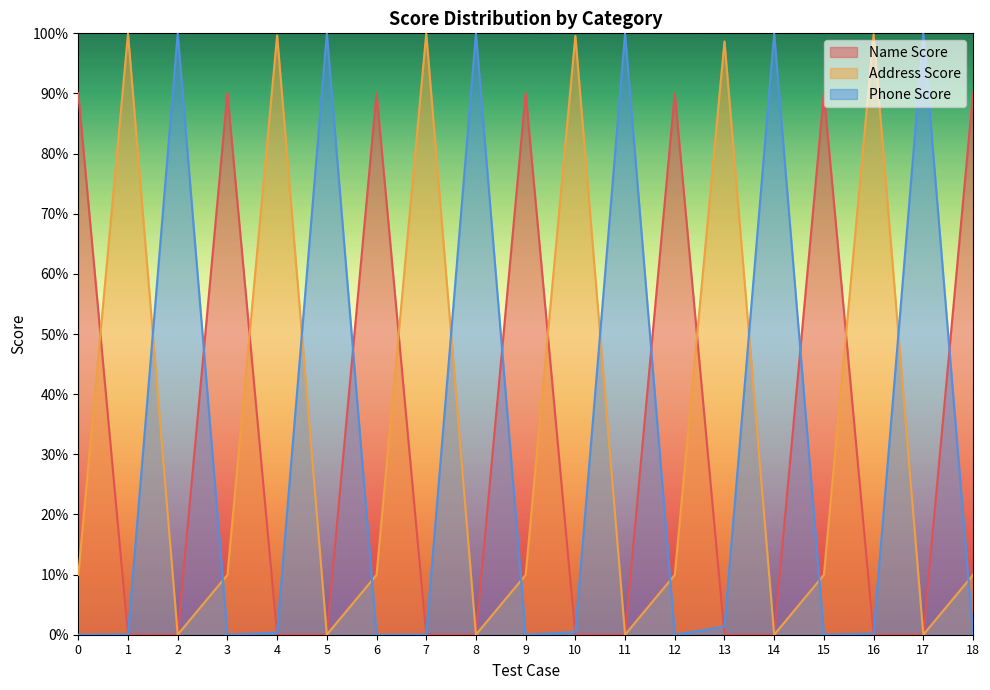

Reading left to right, list all the values displayed in this chart.

Name Score: 0.9	0.0	0.0	0.9	0.0	0.0	0.9	0.0	0.0	0.9	0.0	0.0	0.9	0.0	0.0	0.9	0.0	0.0	0.9
Address Score: 0.1	1.0	0.0	0.1	1.0	0.0	0.1	1.0	0.0	0.1	1.0	0.0	0.1	1.0	0.0	0.1	1.0	0.0	0.1
Phone Score: 0.0	0.0	1.0	0.0	0.0	1.0	0.0	0.0	1.0	0.0	0.0	1.0	0.0	0.0	1.0	0.0	0.0	1.0	0.0